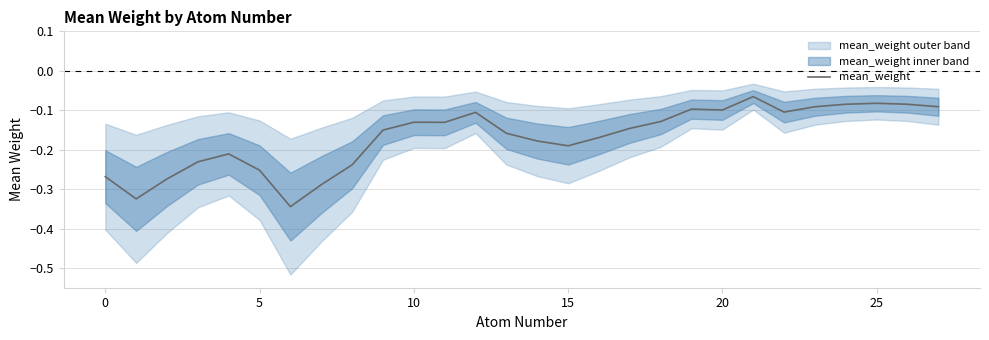

Is it true that mean_weight equals -0.2 at 10?

False